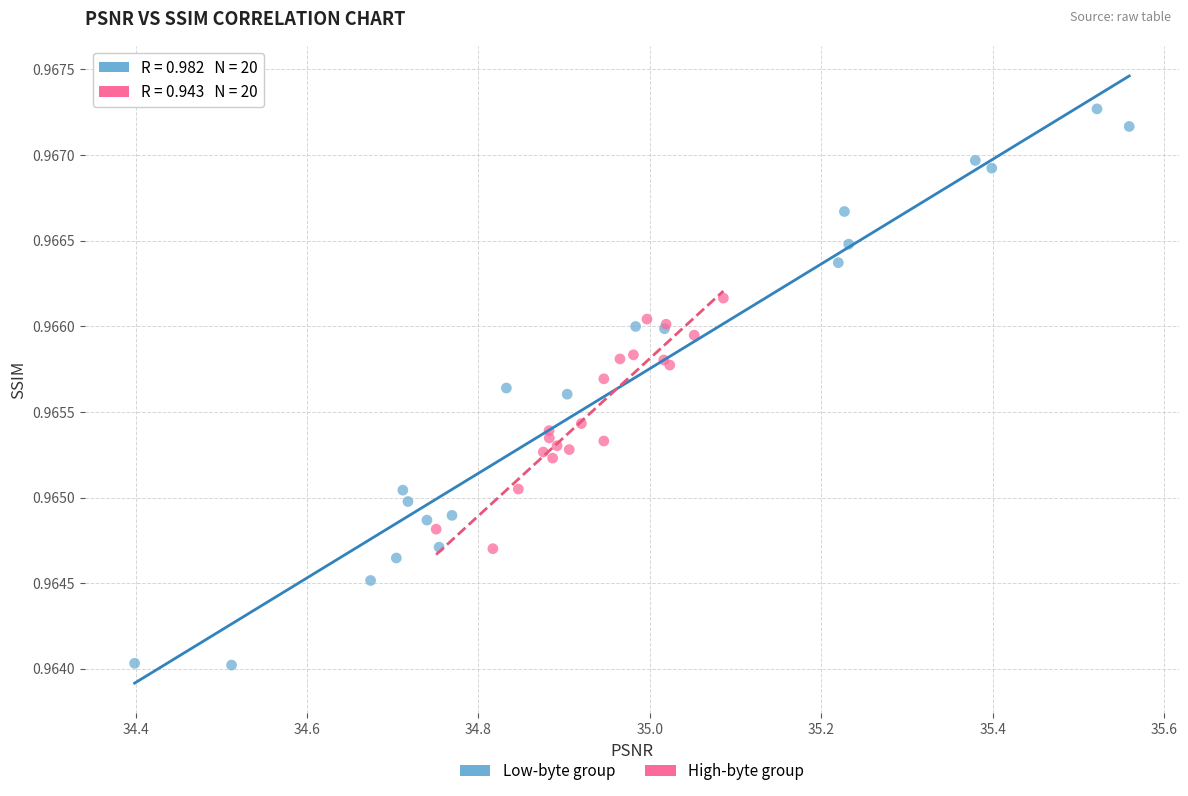

What are all the series names shown in the legend?

Low-byte group, High-byte group